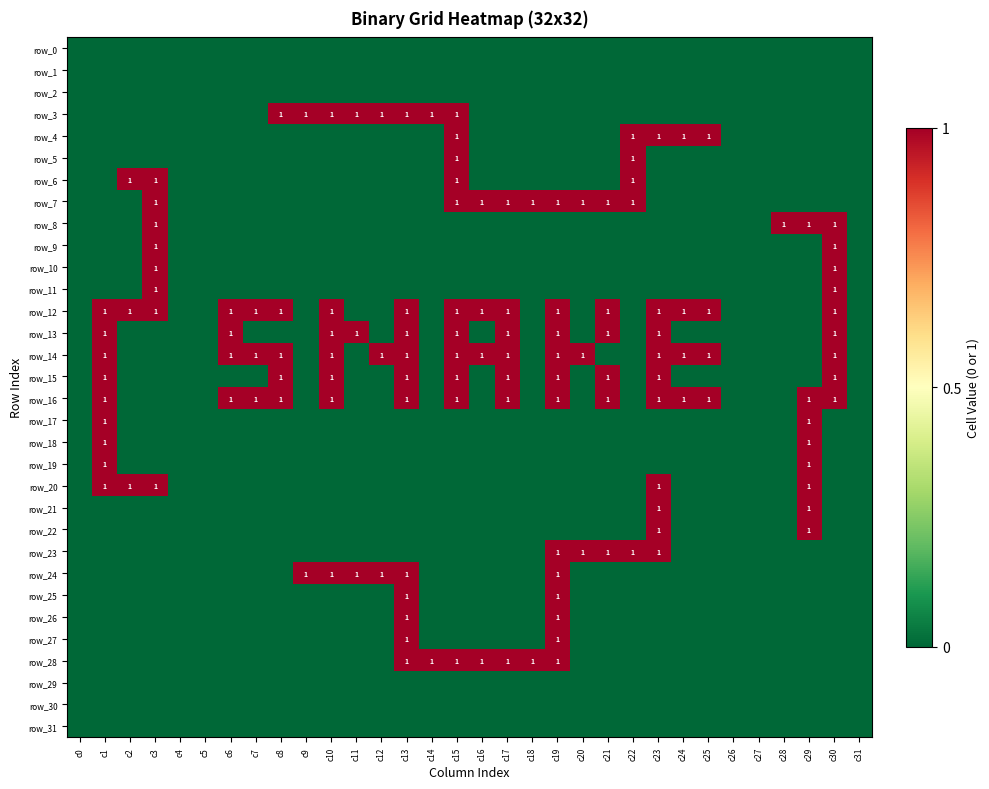

Count the number of data series in this chart.

32